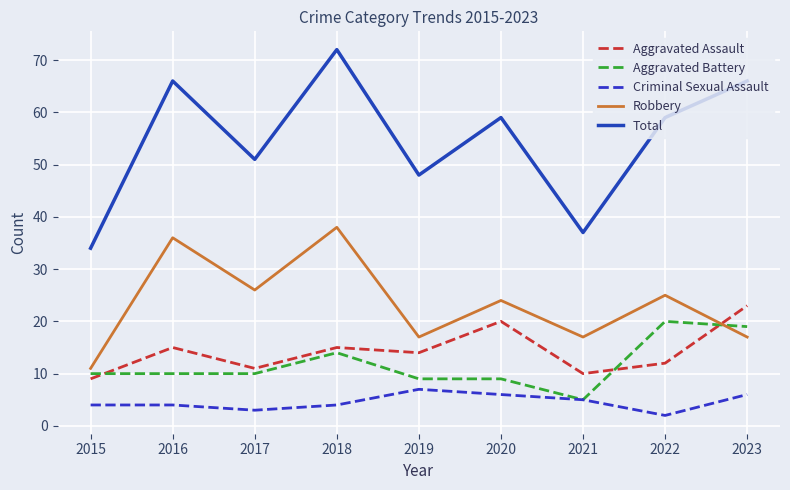

True or false: Robbery and Total intersect in this chart.

False